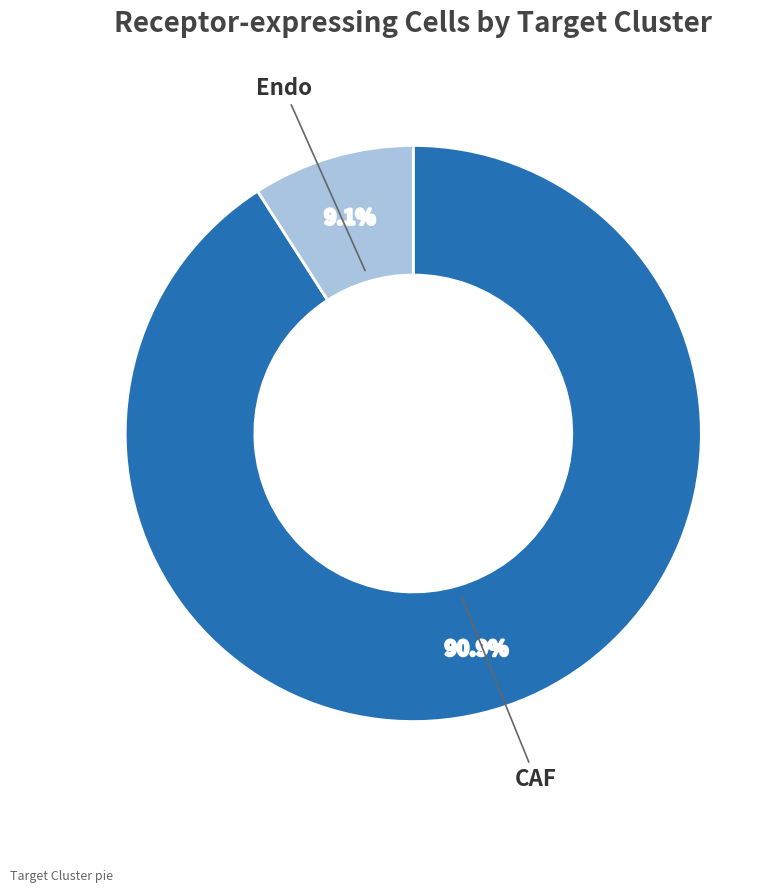

How many segments does this pie chart have?

2